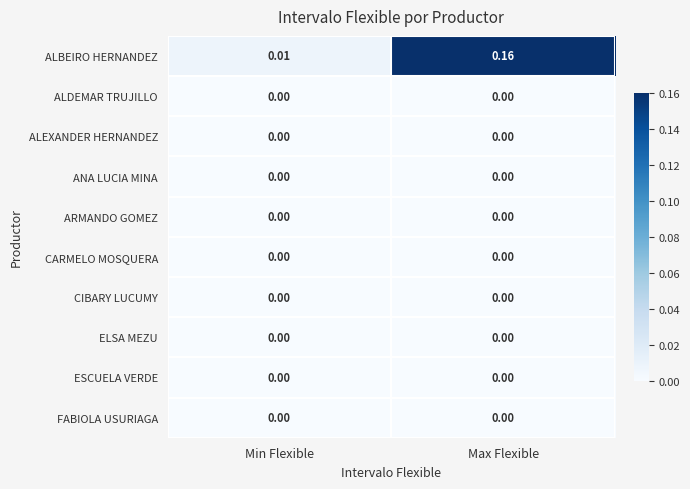

Which label corresponds to the largest value in the chart?

Max Flexible